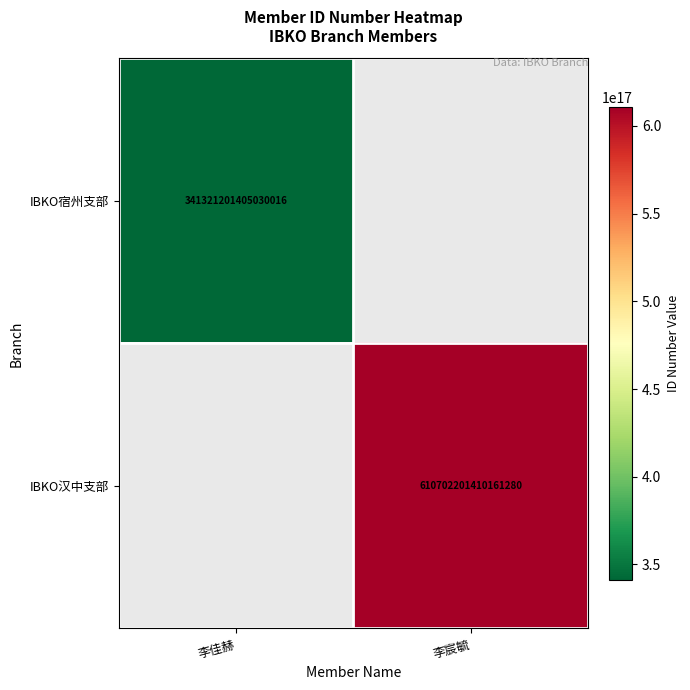

True or false: IBKO汉中支部 has a value of 610702201410161280 at 李宸毓.

True